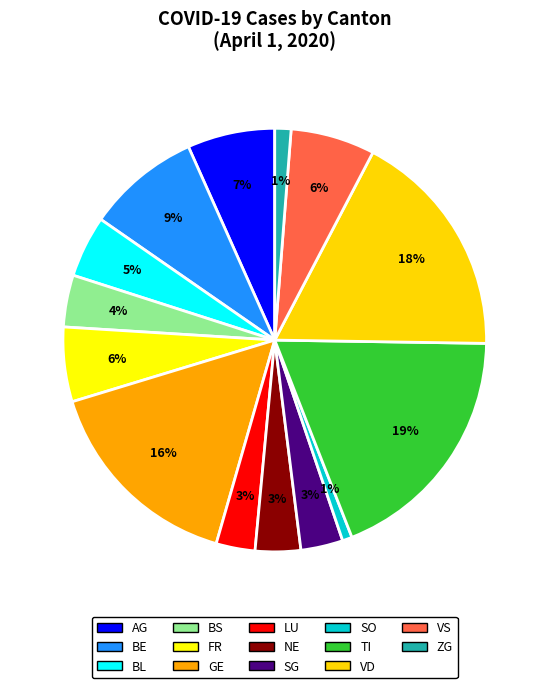

How many segments does this pie chart have?

14